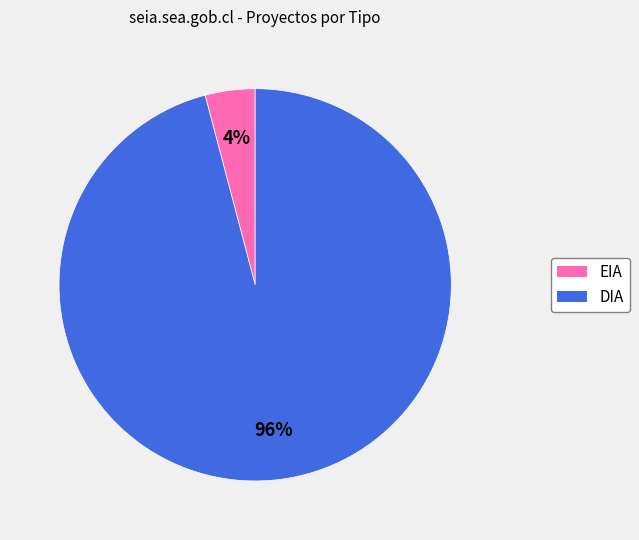

Rank the categories by value from lowest to highest.

EIA, DIA